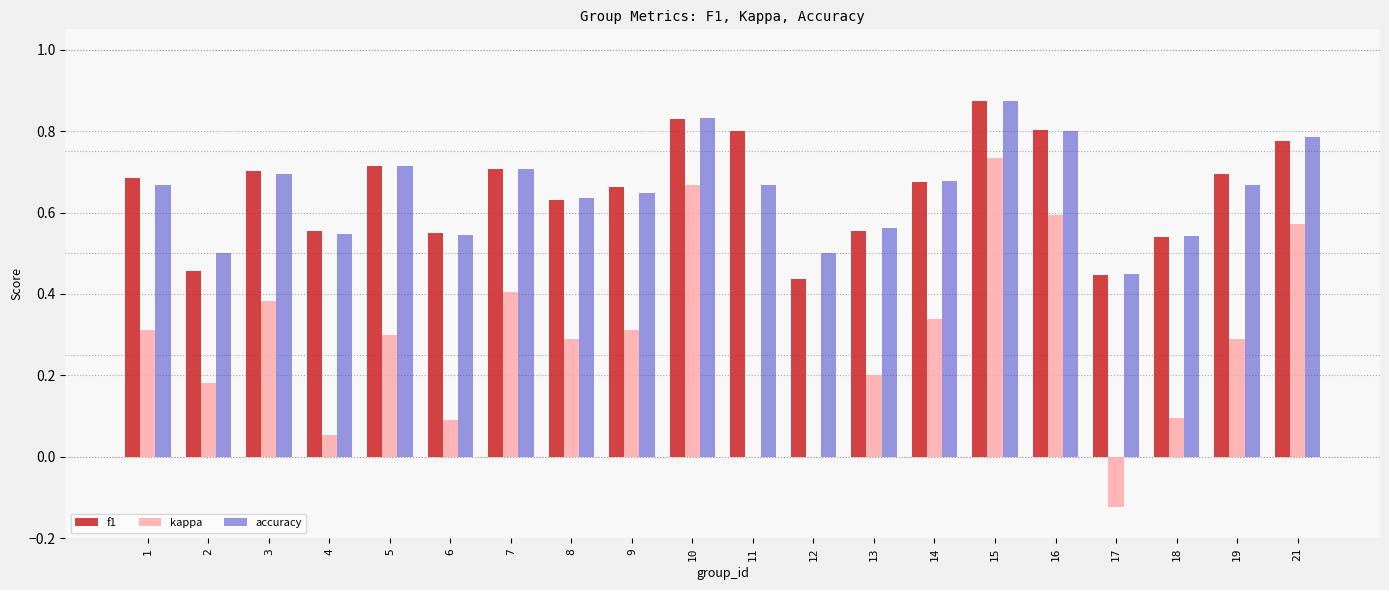

The value of f1 at 10 is 1.1. True or false?

False